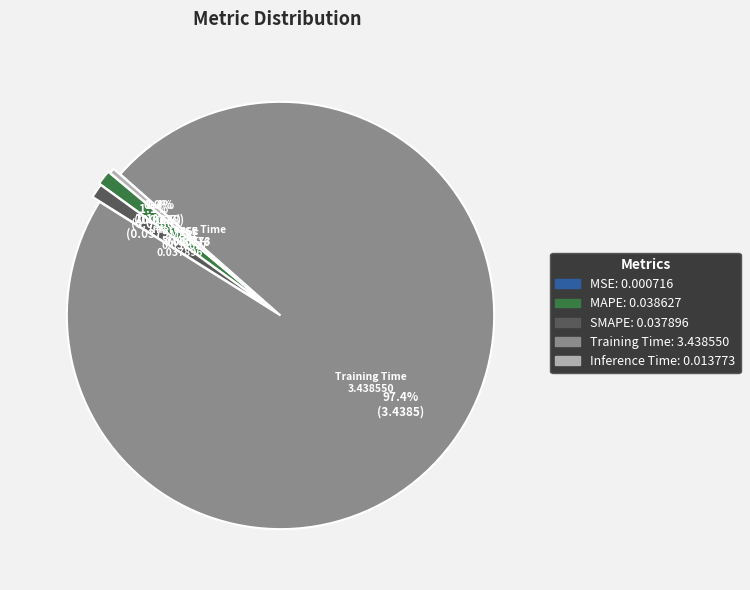

What is the largest slice in the pie chart?

Training Time